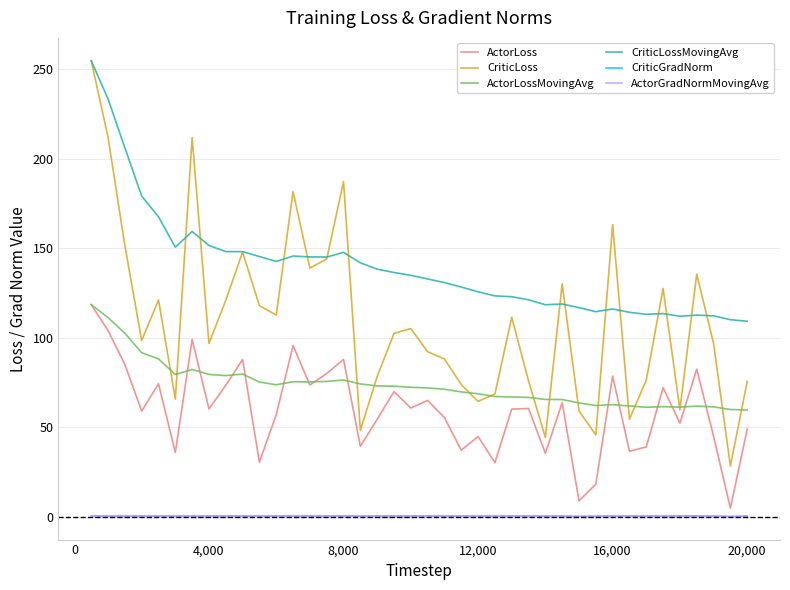

Which series has the largest range (max minus min)?

CriticLoss